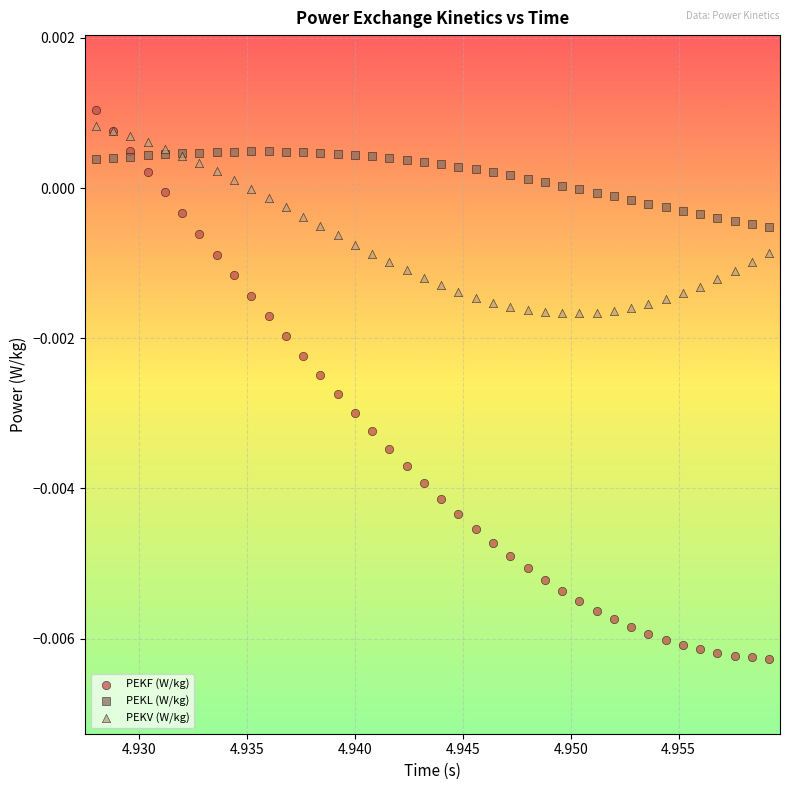

Which series reaches the minimum Y coordinate?

PEKF (W/kg)